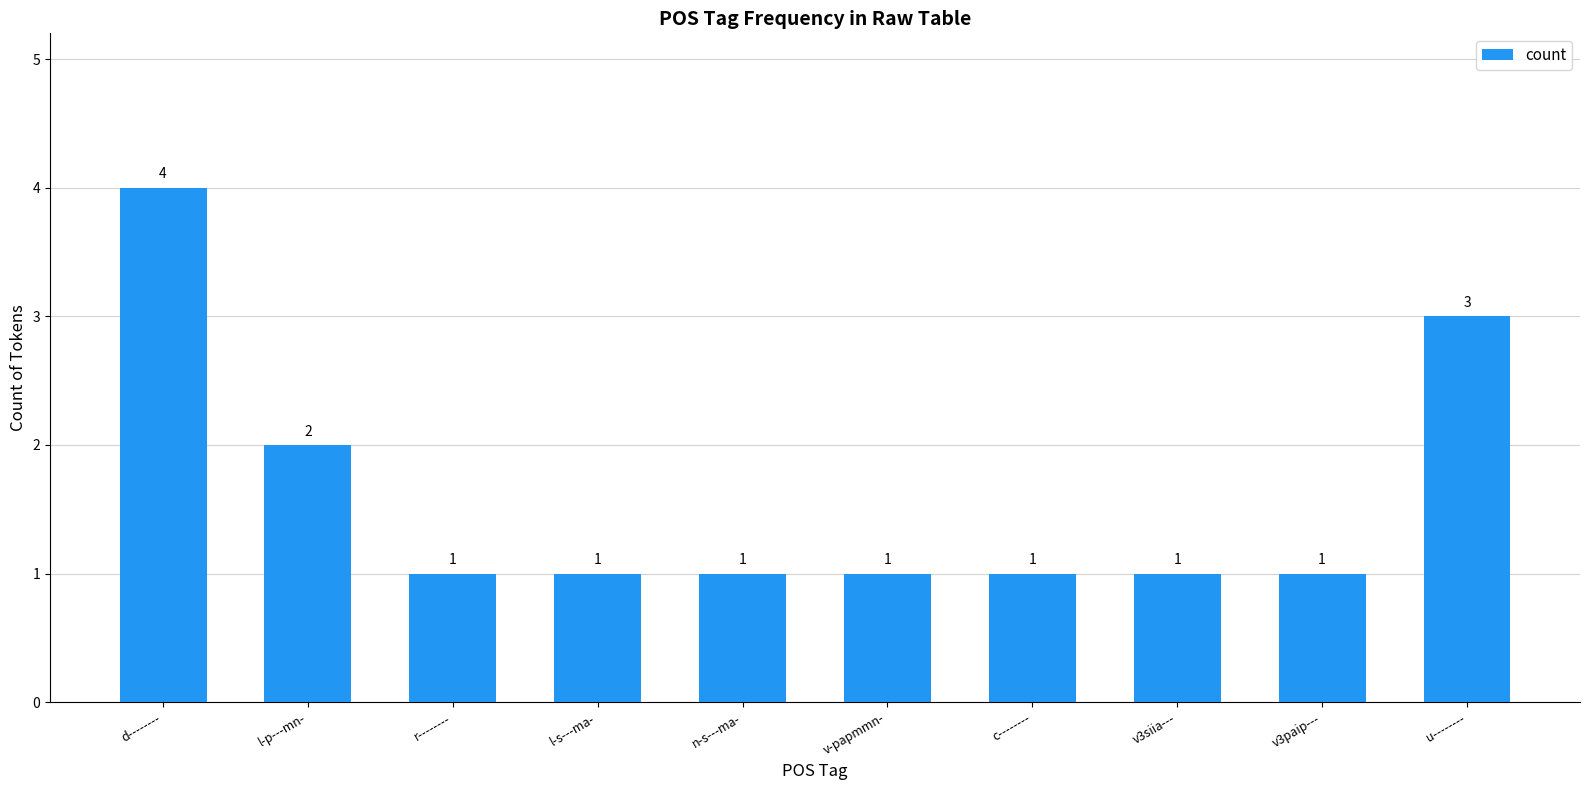

True or false: the data shows 5 at u--------.

False